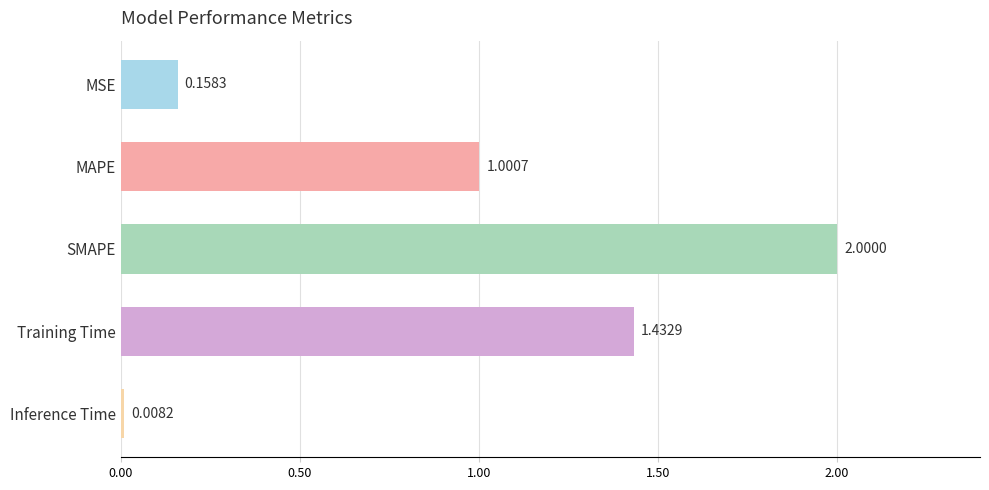

Which has a higher value, SMAPE or MSE?

SMAPE